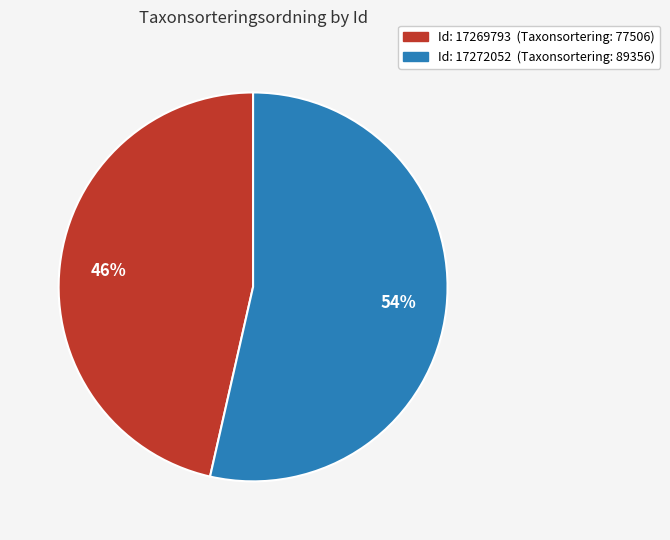

To the nearest percent, what is the average slice percentage?

50%